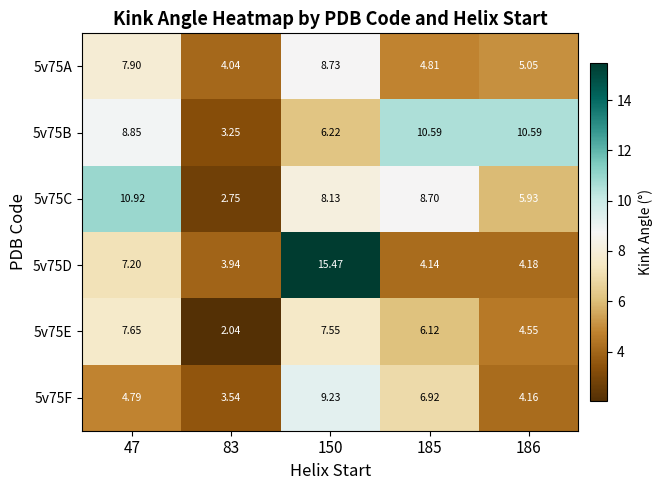

Which series changed the most between 47 and 83?

5v75C